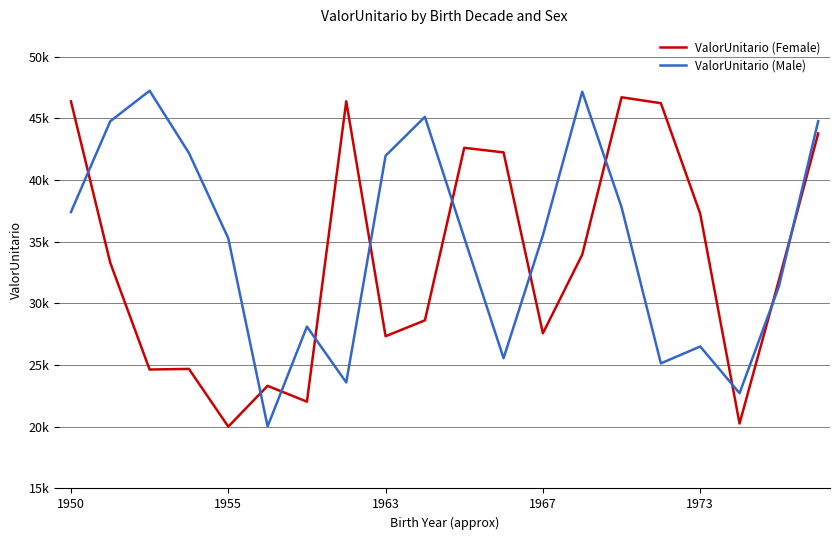

Does the chart have visible grid lines?

Yes